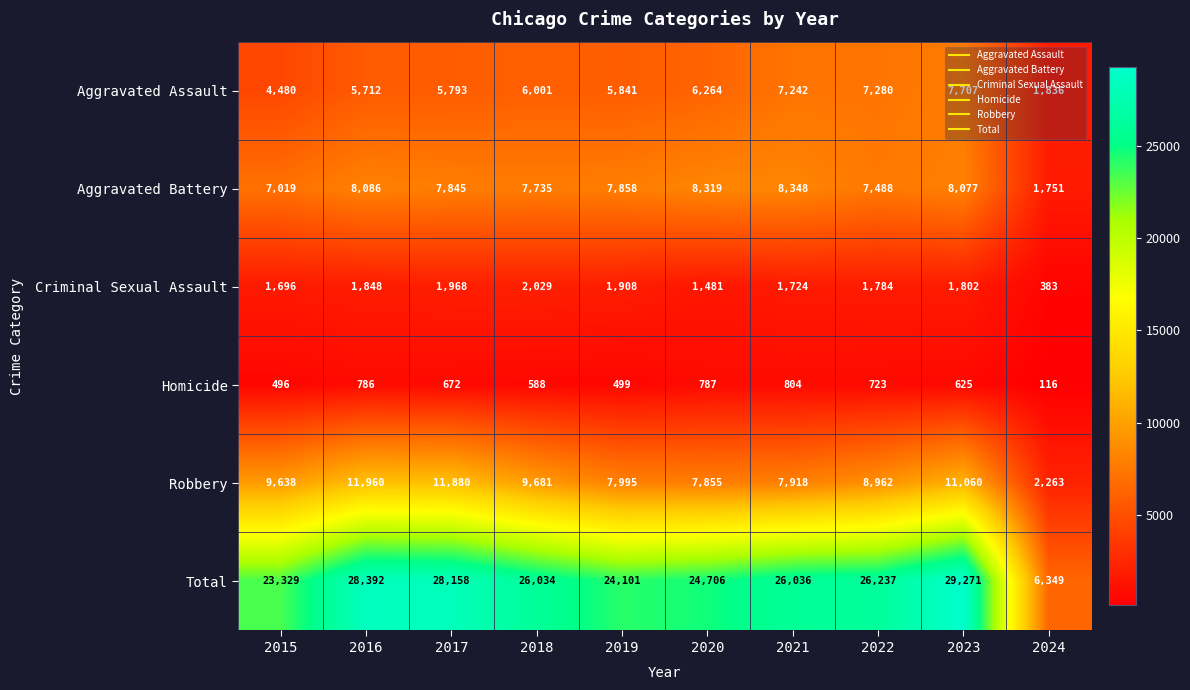

The value of Aggravated Battery at 2022 is 13213. True or false?

False